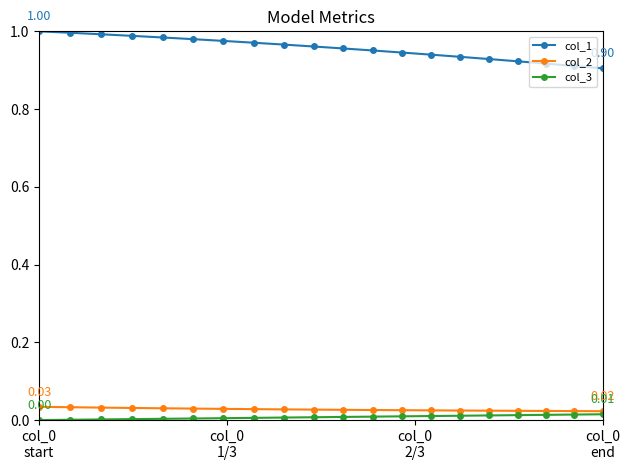

Which series has the largest total across all categories?

col_1